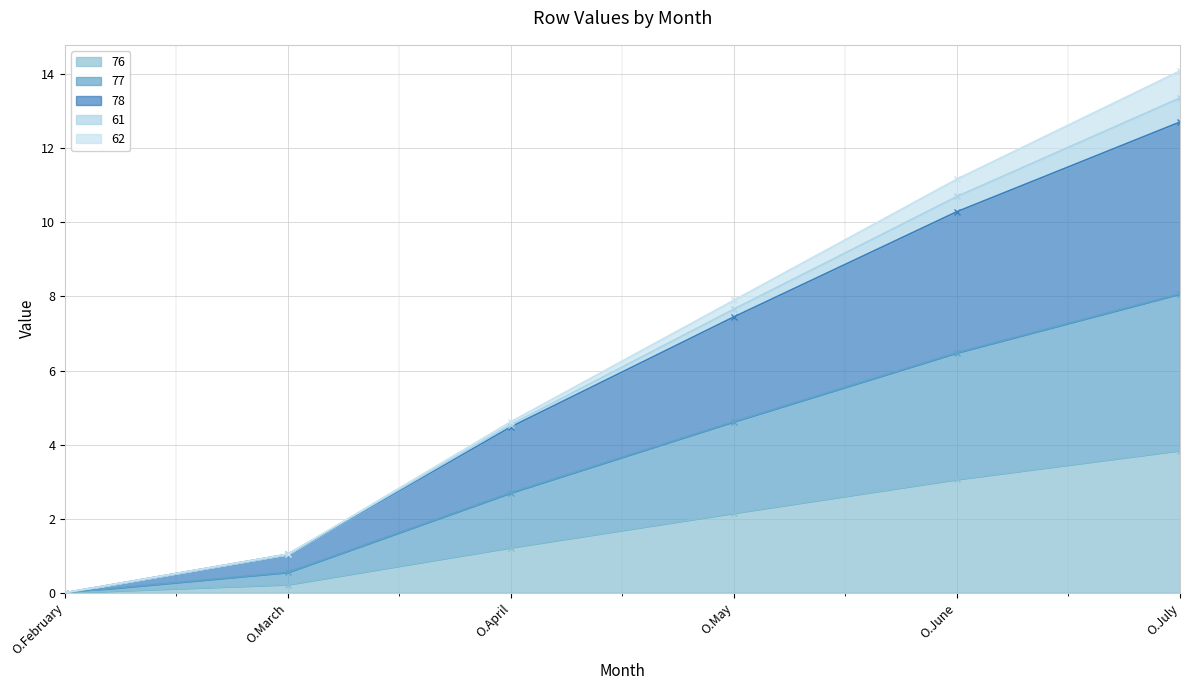

True or false: 77 and 78 intersect in this chart.

False